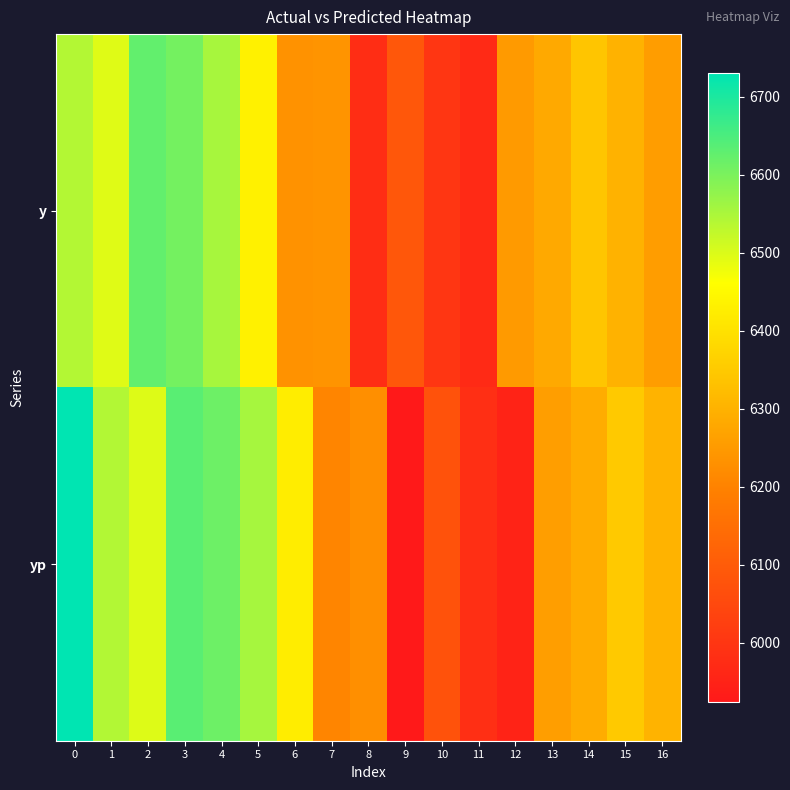

Rank the series by their average value, from highest to lowest.

yp, y